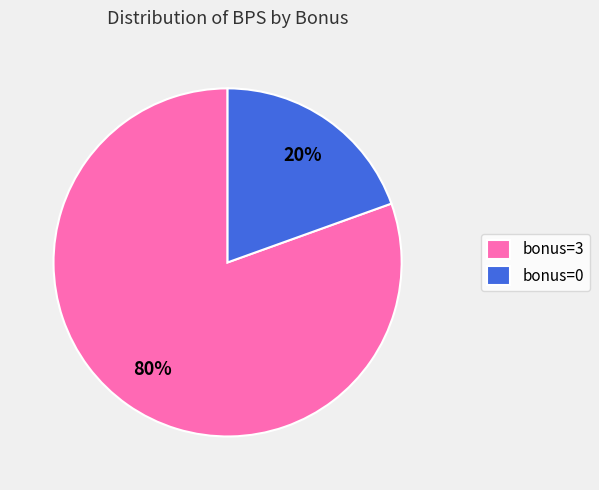

Which slice represents more than half of the pie?

bonus=3